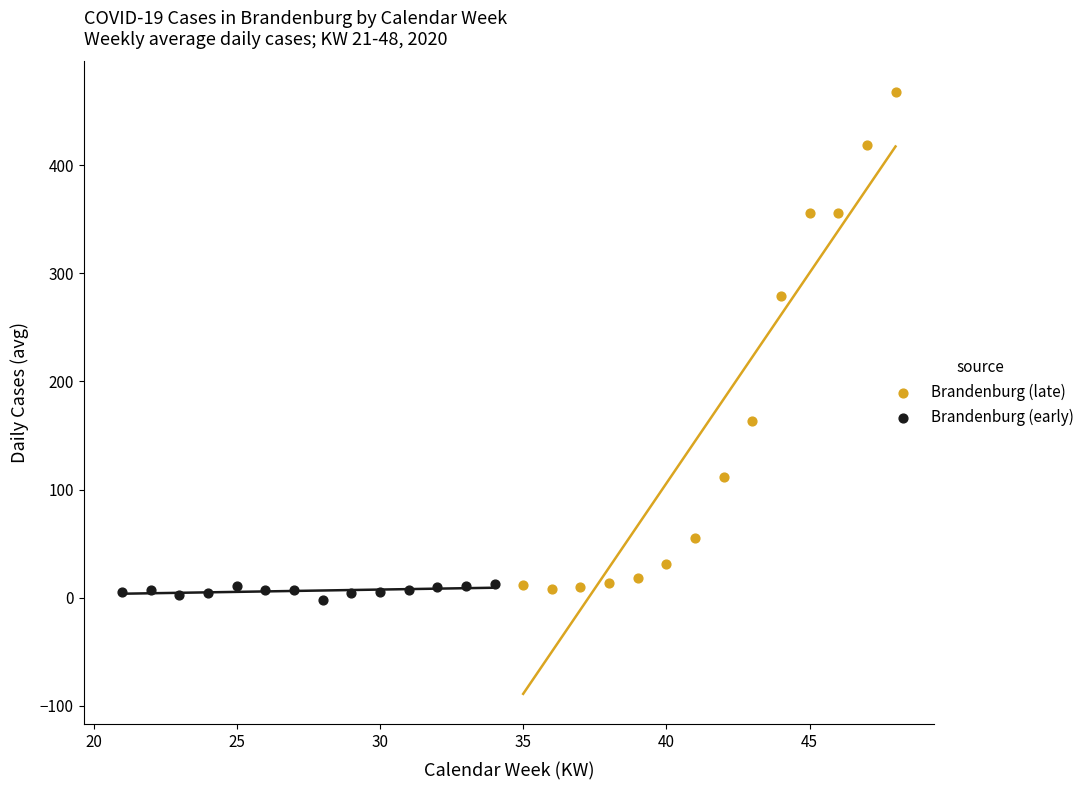

Which series has the largest Y range (max minus min)?

Brandenburg (late)